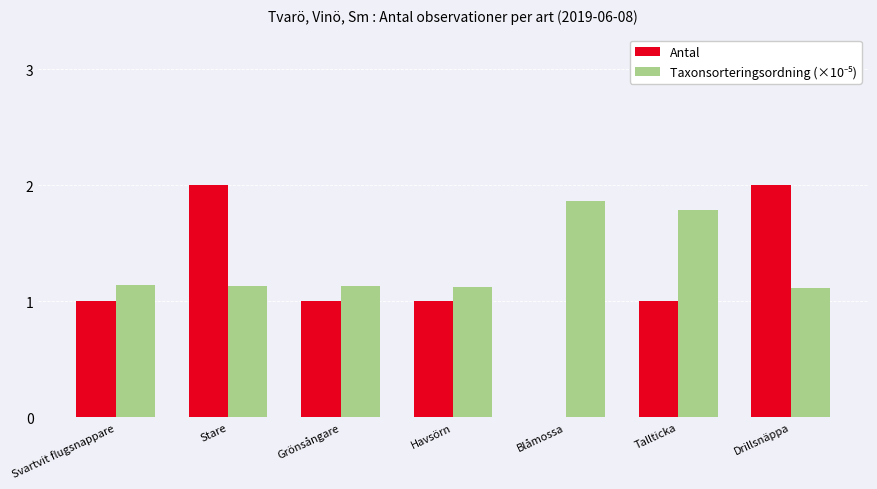

What is the total value across all series at Blåmossa?

1.9